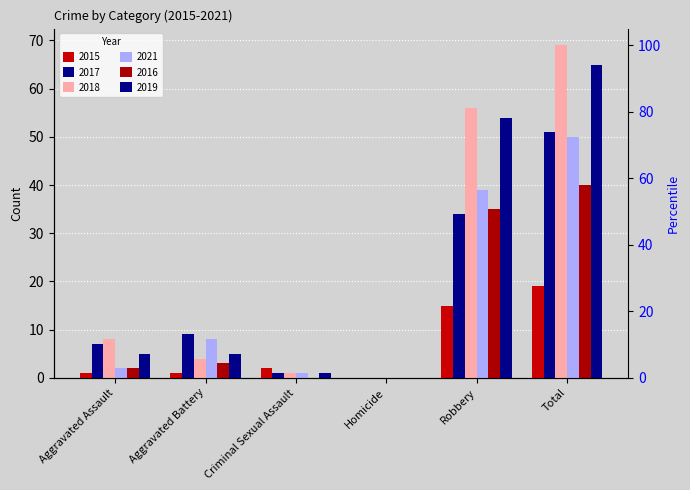

The 2016 series shows 40 at Total. True or false?

True